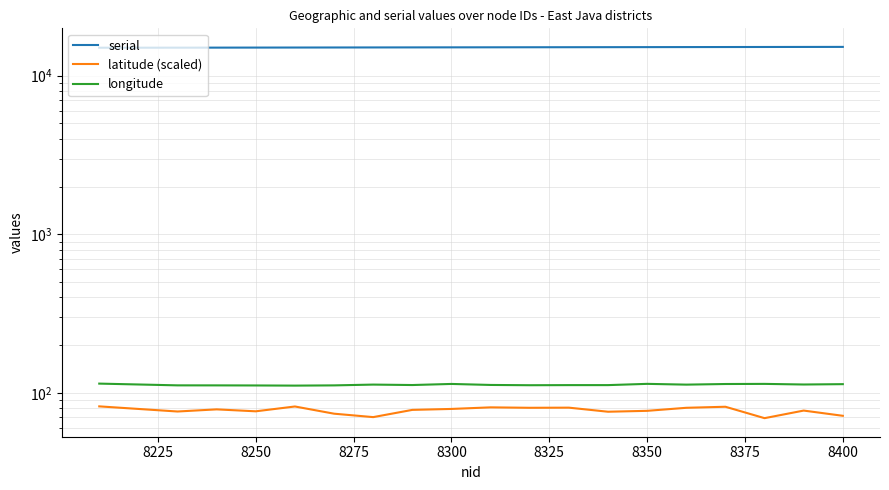

Rank the series by their maximum value, from lowest to highest.

latitude (scaled), longitude, serial